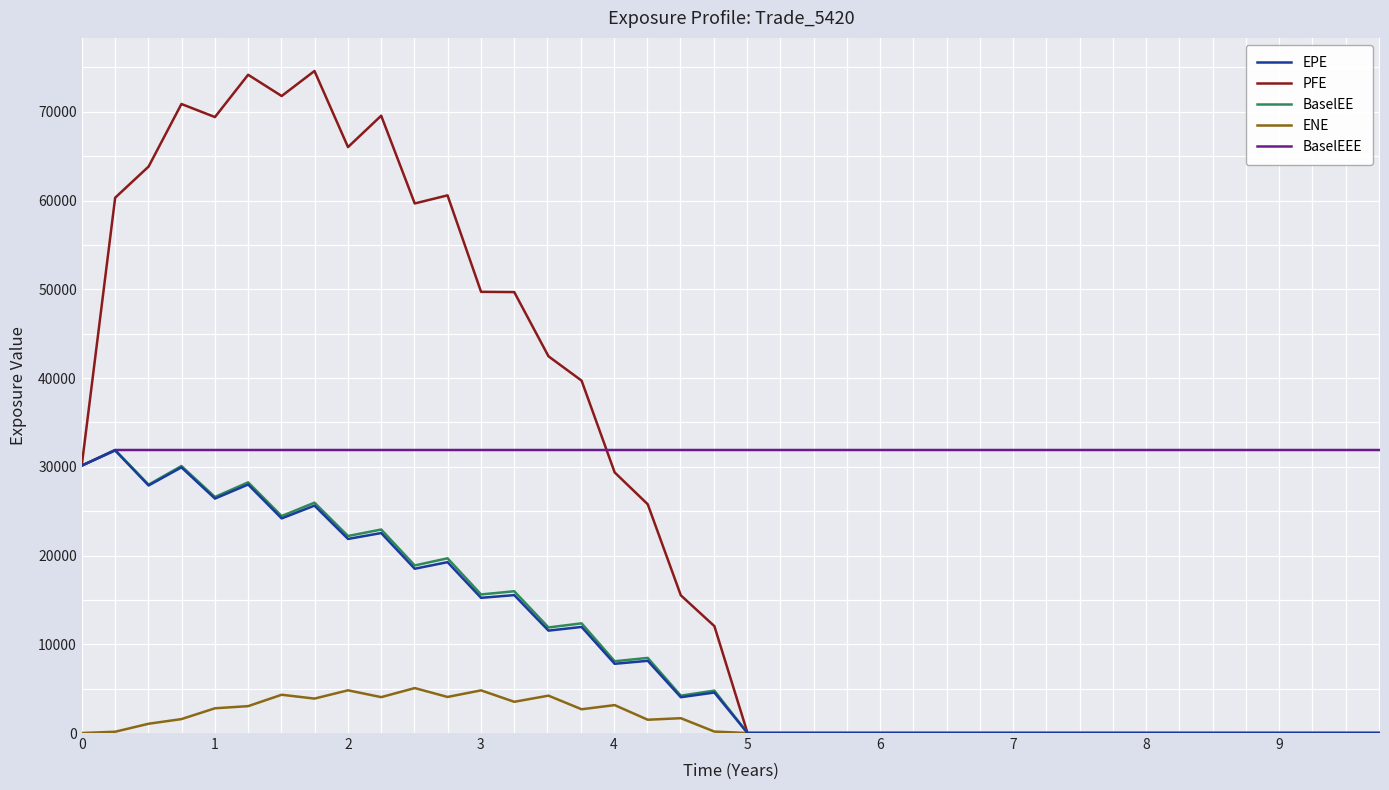

Which series has the largest range (max minus min)?

PFE